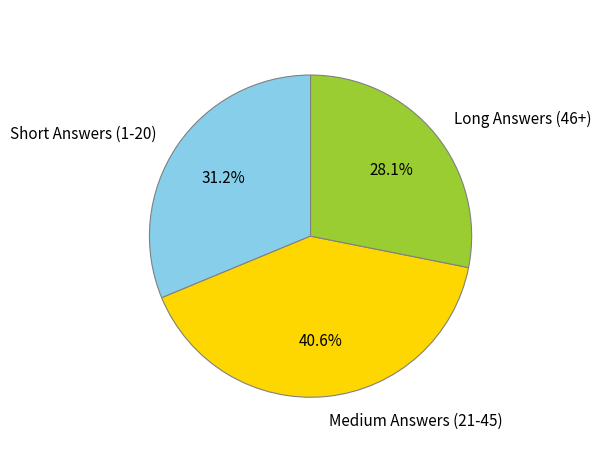

Which has a higher value, Long Answers (46+) or Medium Answers (21-45)?

Medium Answers (21-45)